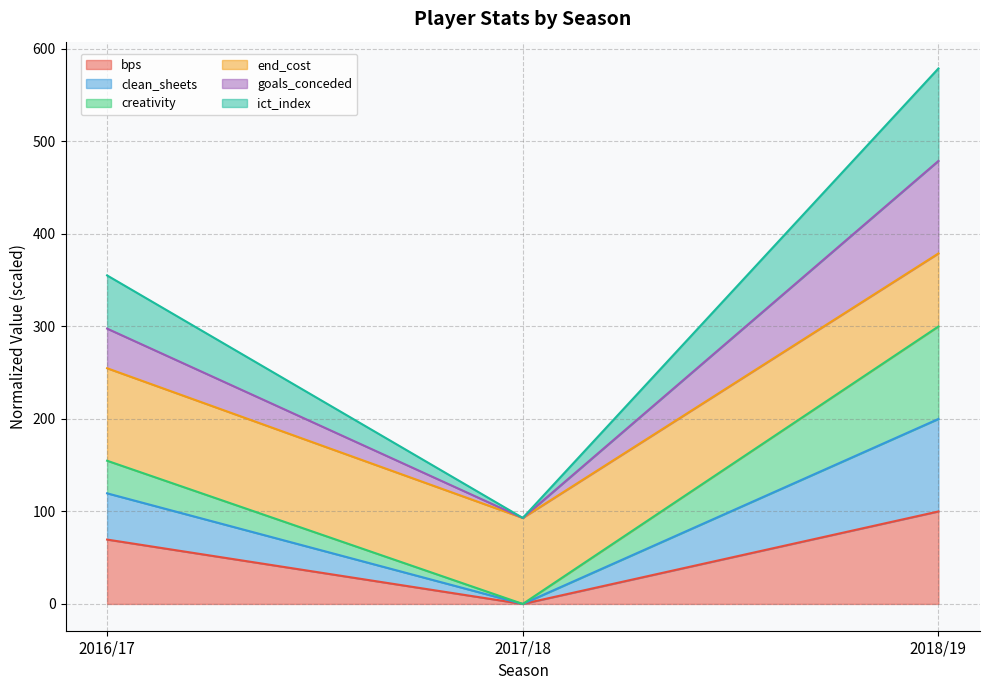

At which label does bps reach its minimum?

2017/18